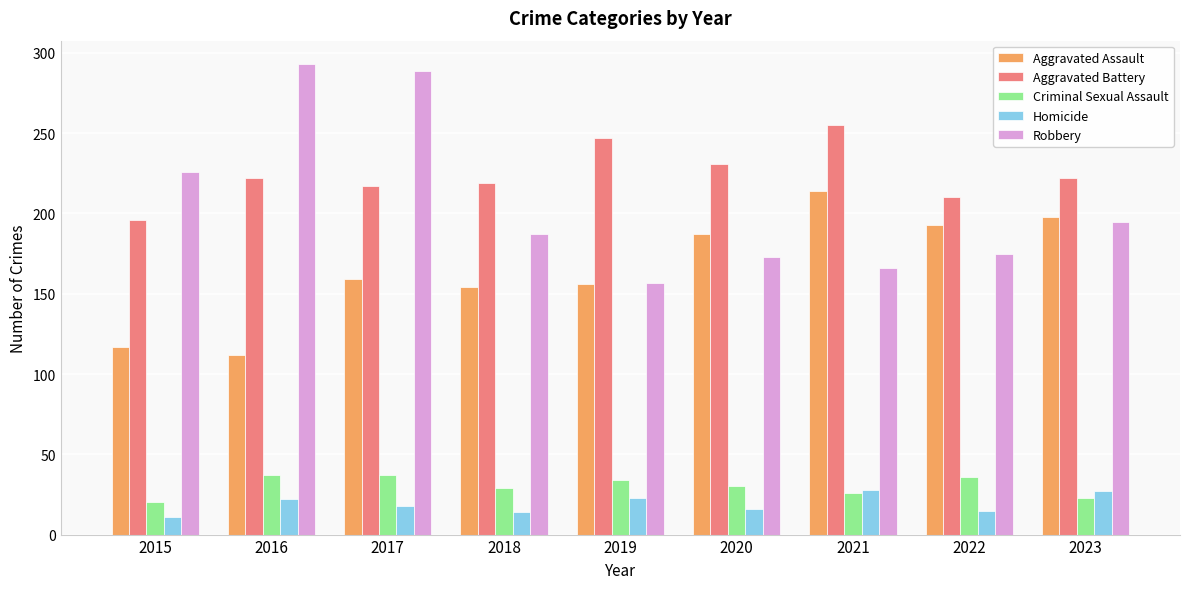

How many groups of bars are there?

9